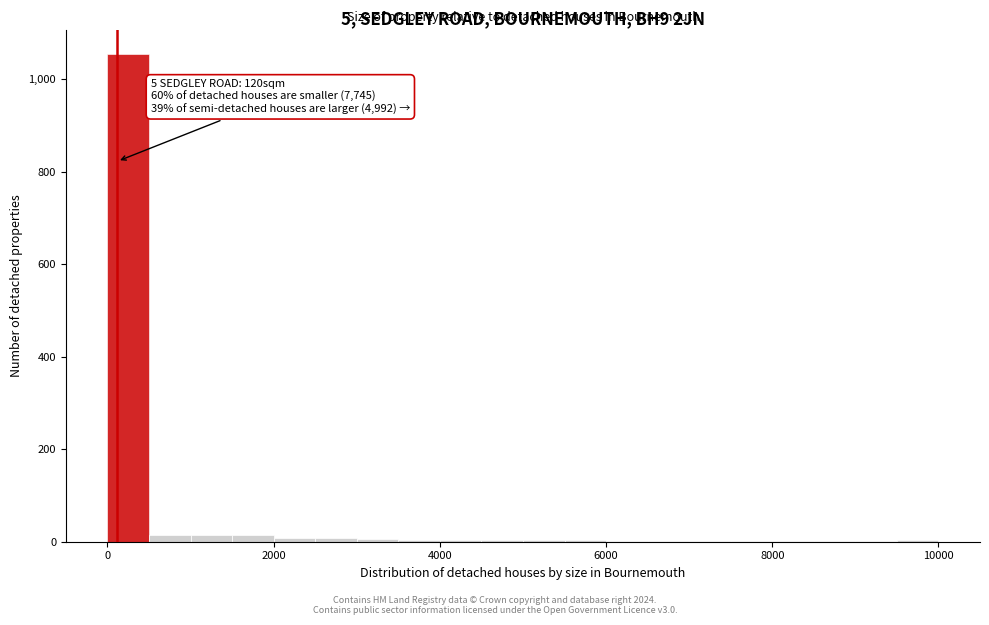

Read against the x-axis, roughly where is the centre of the tallest bar?

200